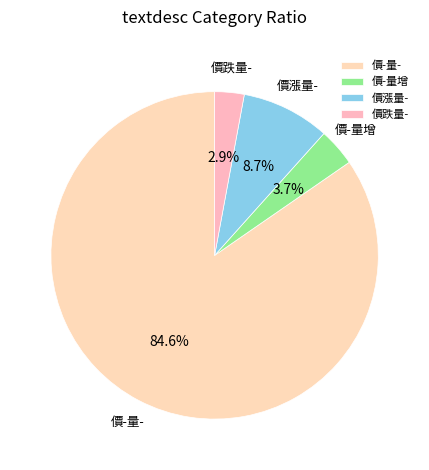

Does 價-量增 account for over 50% of the chart?

No